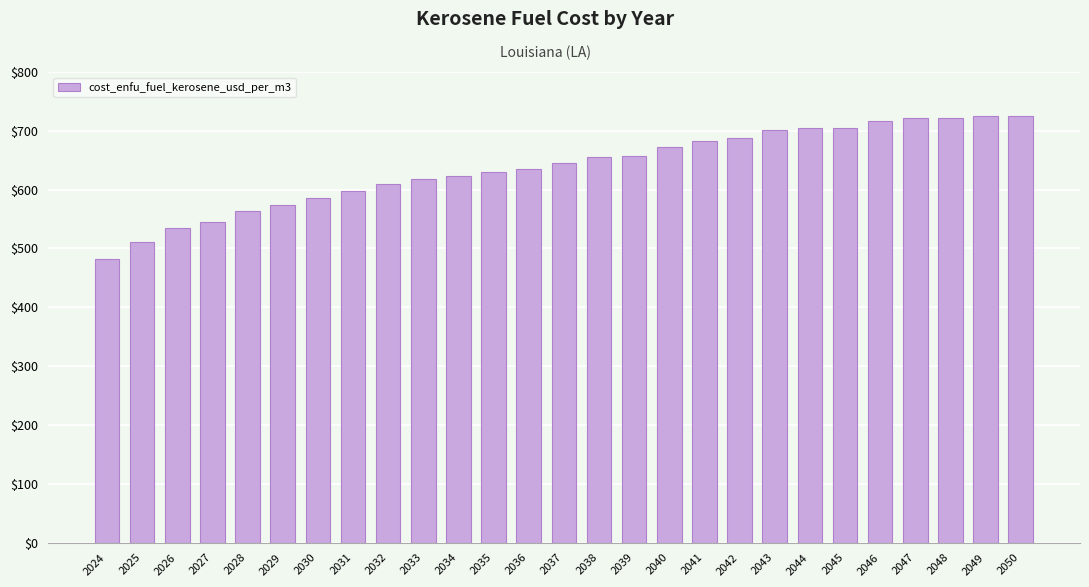

Which category has the lowest value across all series?

2024